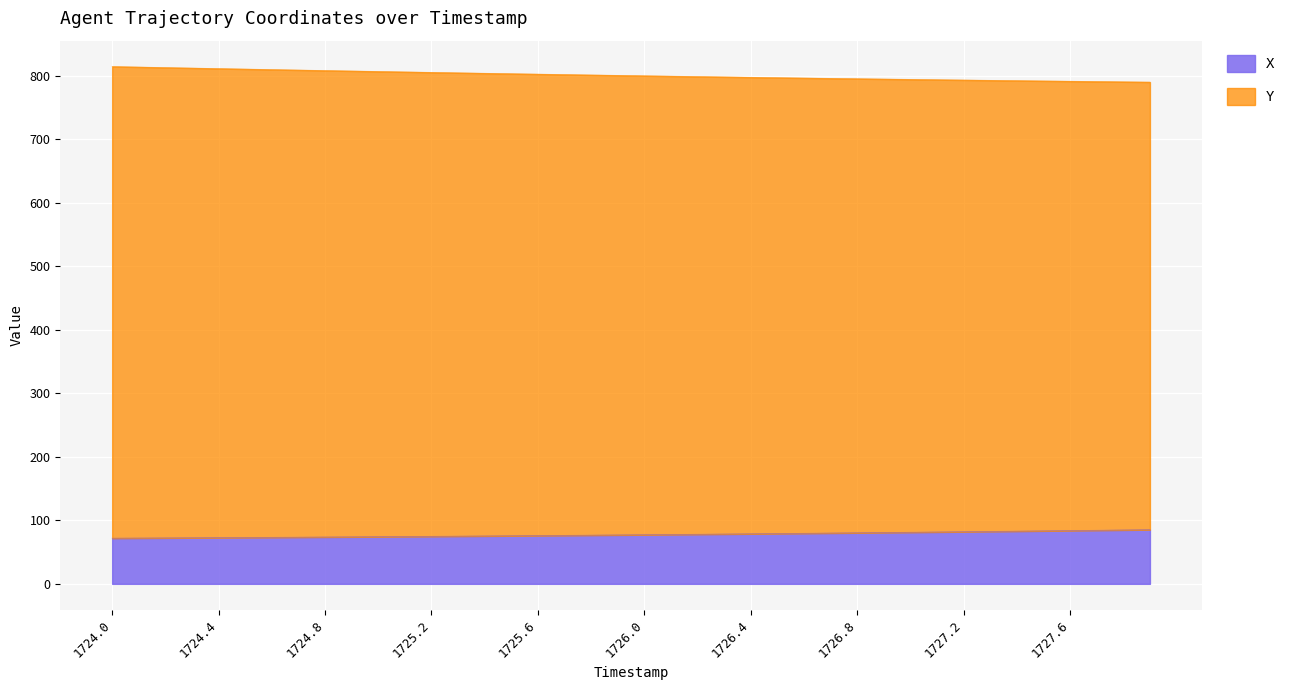

How many lines are shown in the chart?

2